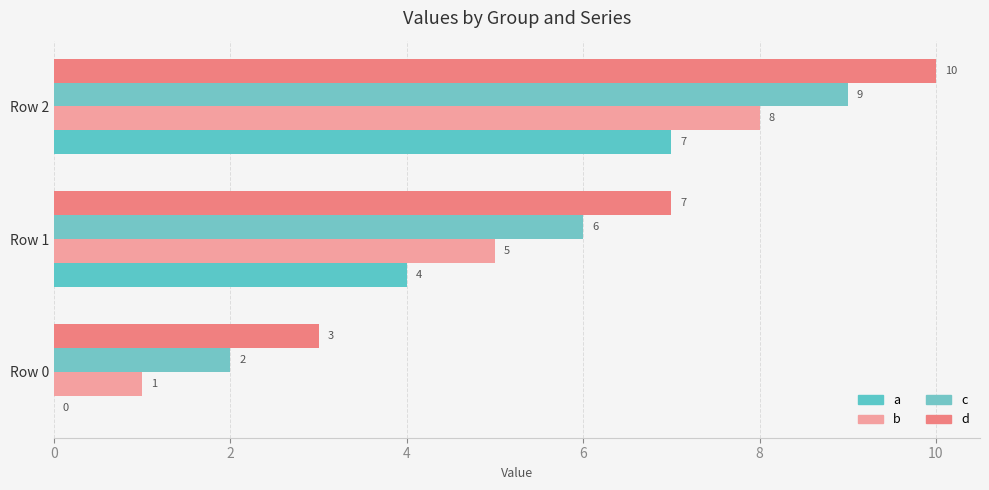

Which category has the highest value in the b series?

Row 2